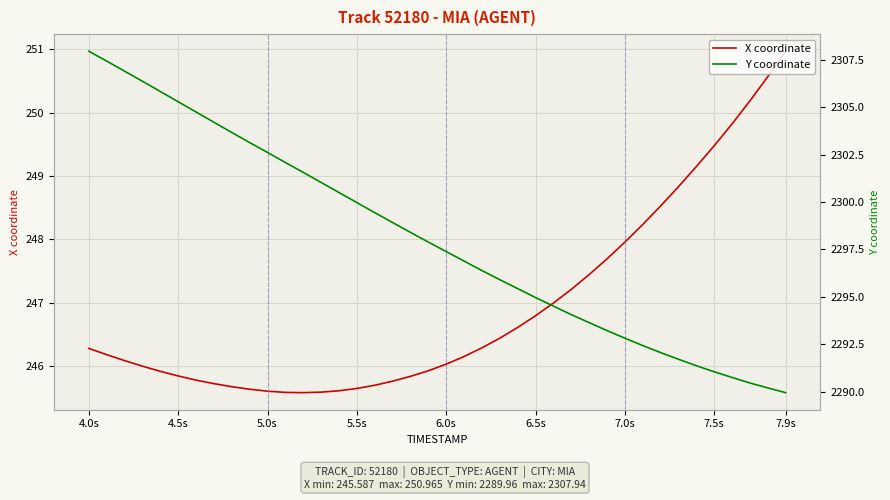

The value of X coordinate at 7.5s is 356.2. True or false?

False